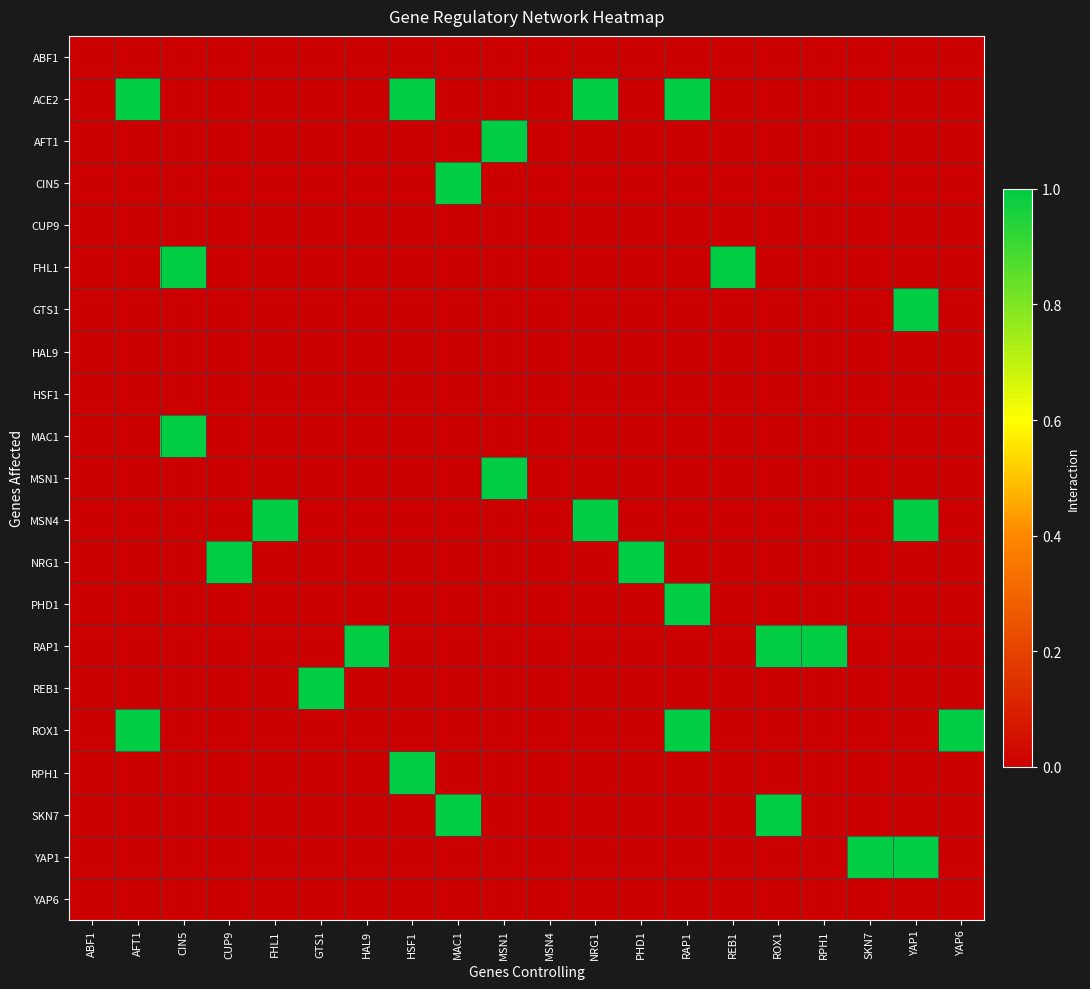

At MSN4, list the series in order from largest to smallest.

ABF1, ACE2, AFT1, CIN5, CUP9, FHL1, GTS1, HAL9, HSF1, MAC1, MSN1, MSN4, NRG1, PHD1, RAP1, REB1, ROX1, RPH1, SKN7, YAP1, YAP6